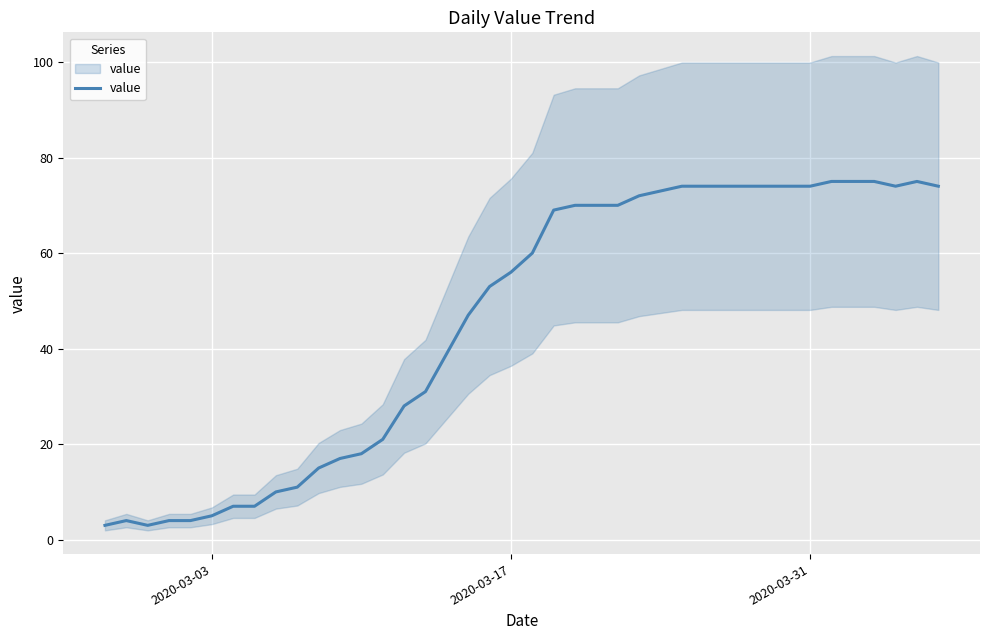

What is the difference between the maximum and minimum values?

72